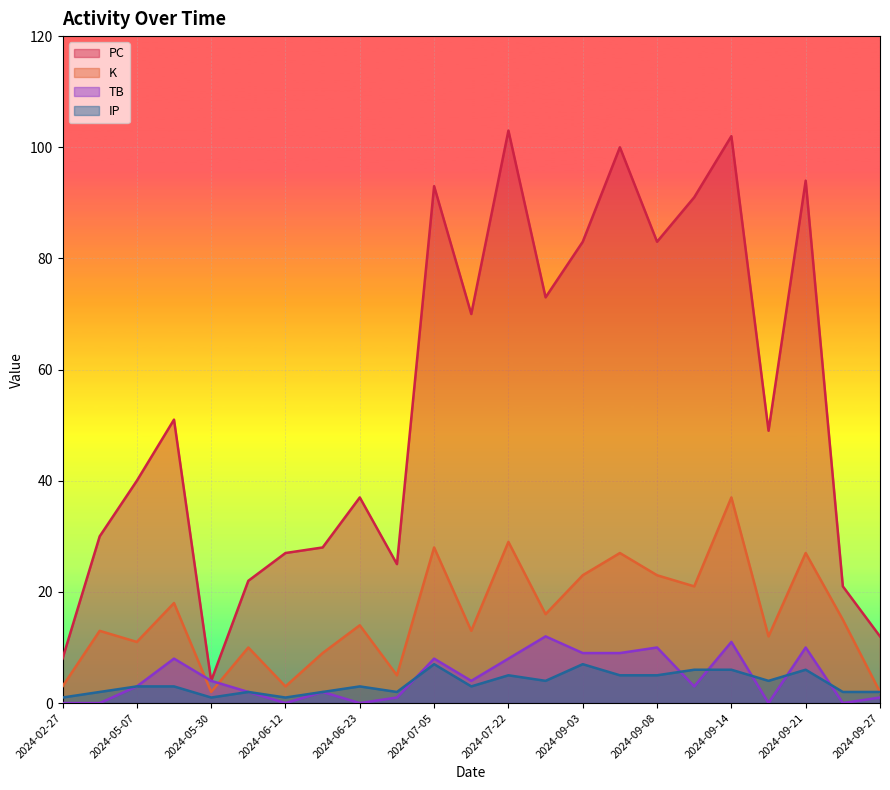

How many interior local peaks does the K series have?

9